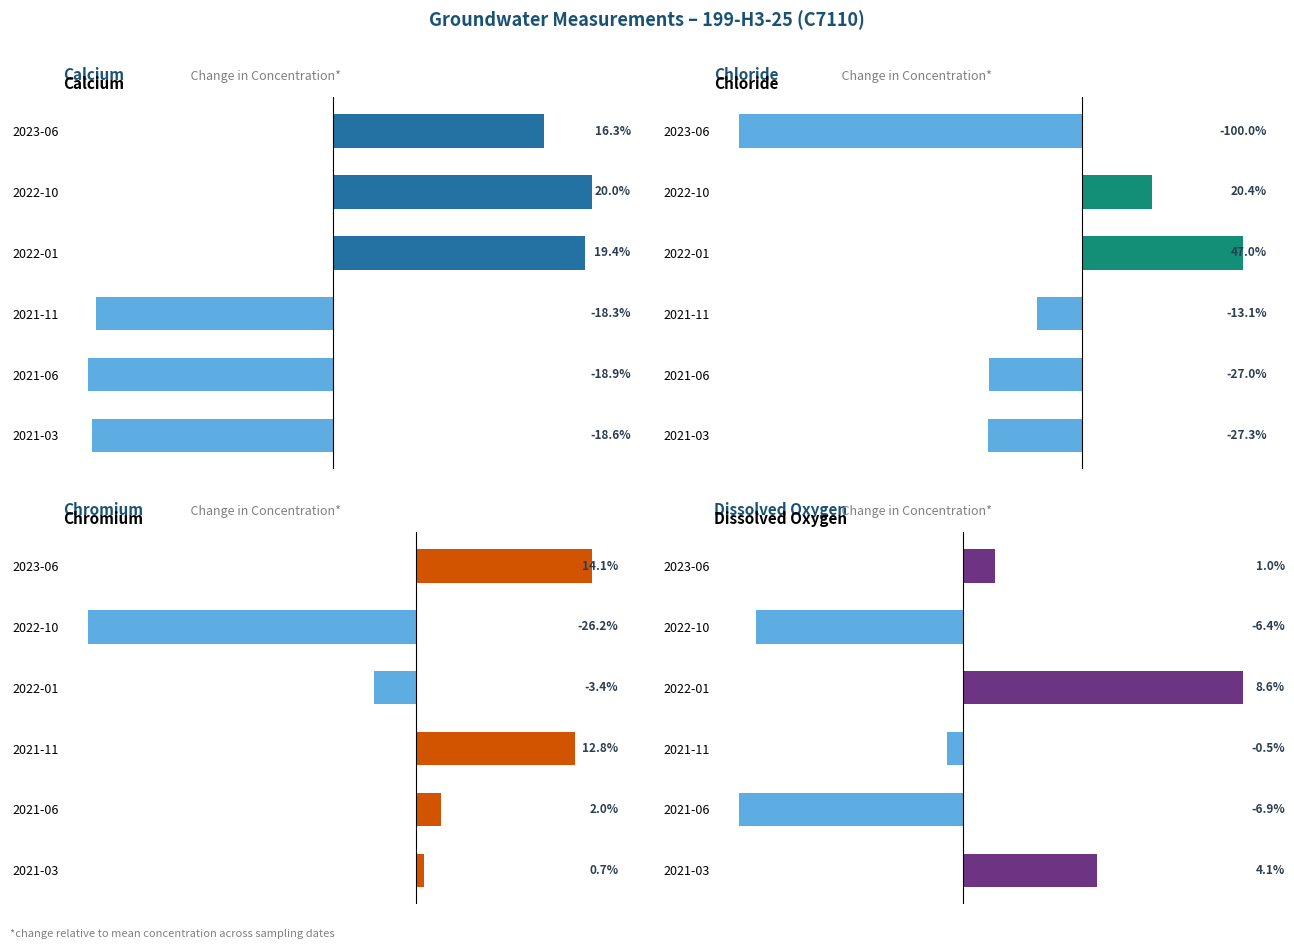

Which series has the largest total across all categories?

Dissolved oxygen